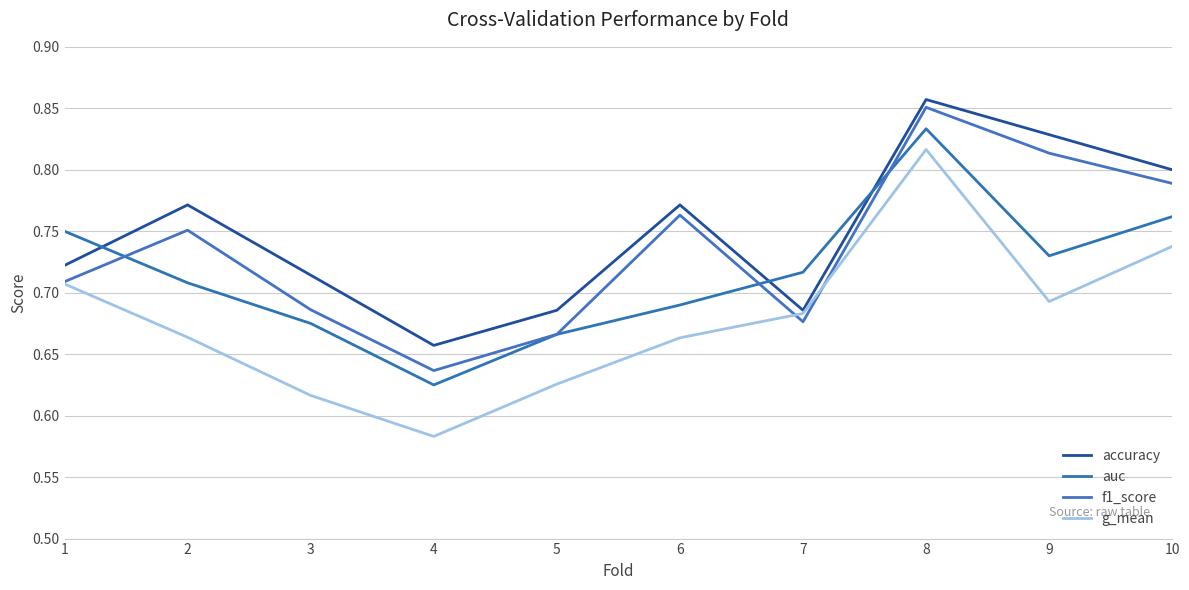

At 10, list the series in order from smallest to largest.

g_mean, auc, f1_score, accuracy